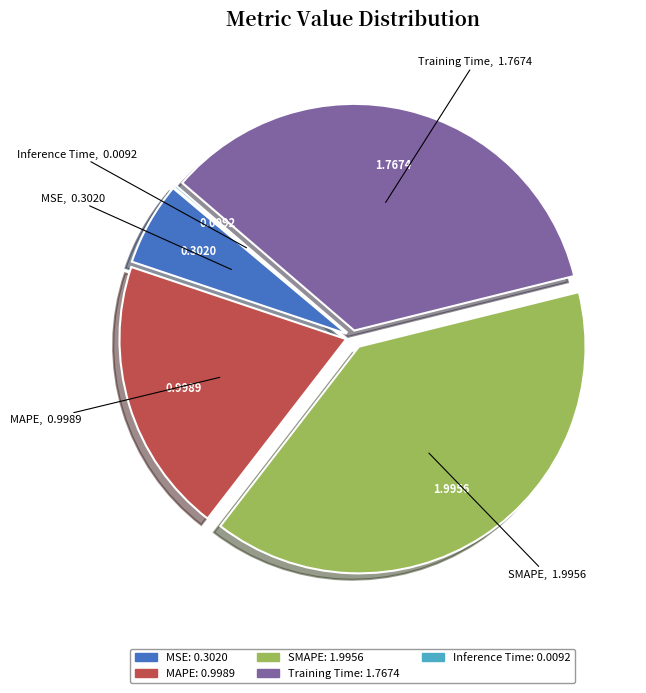

Do Training Time and MAPE together represent more than half of the pie?

Yes